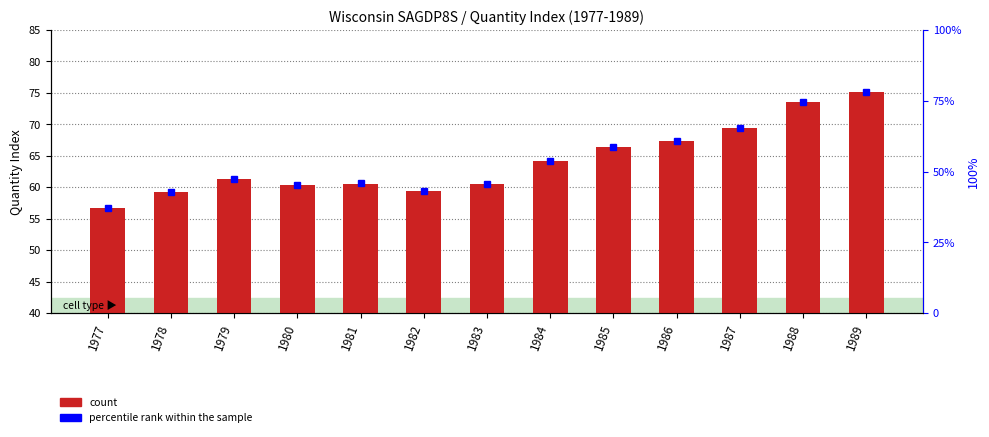

Between 1981 and 1979, which is larger?

1979